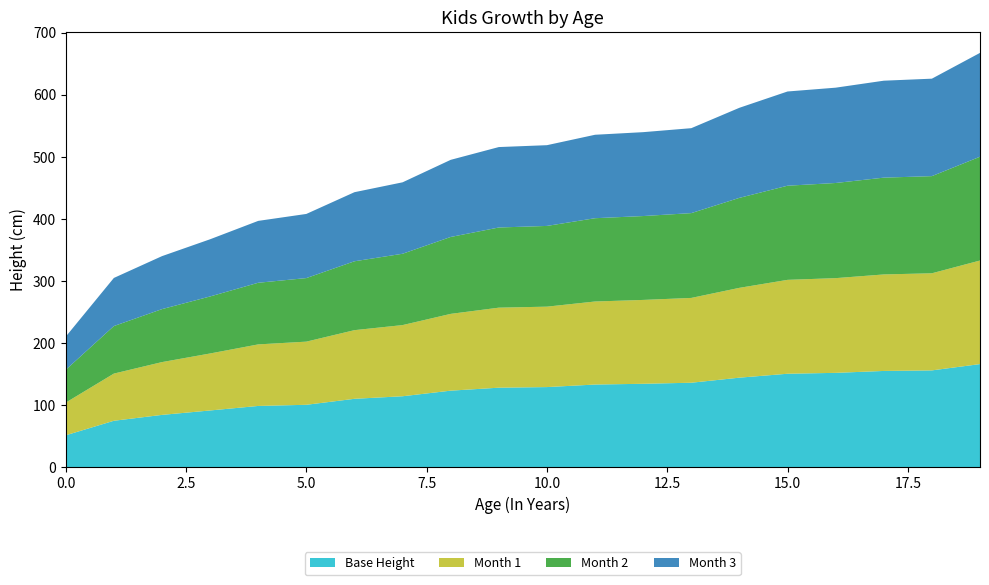

What is the highest value of the Base Height series?

166.4